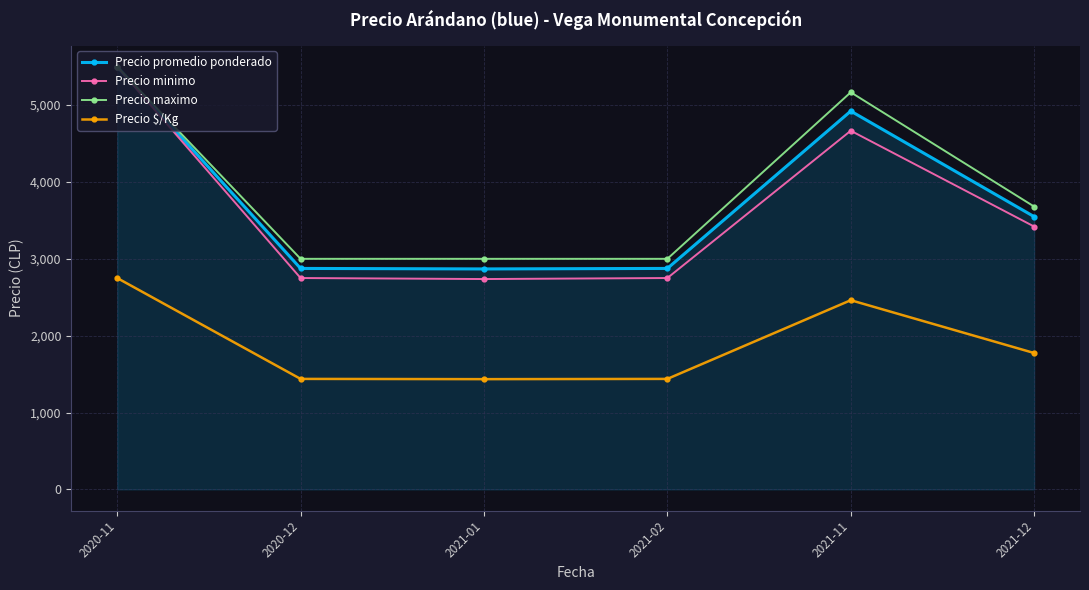

Where is Precio maximo nearest to the value 4250?

2021-12